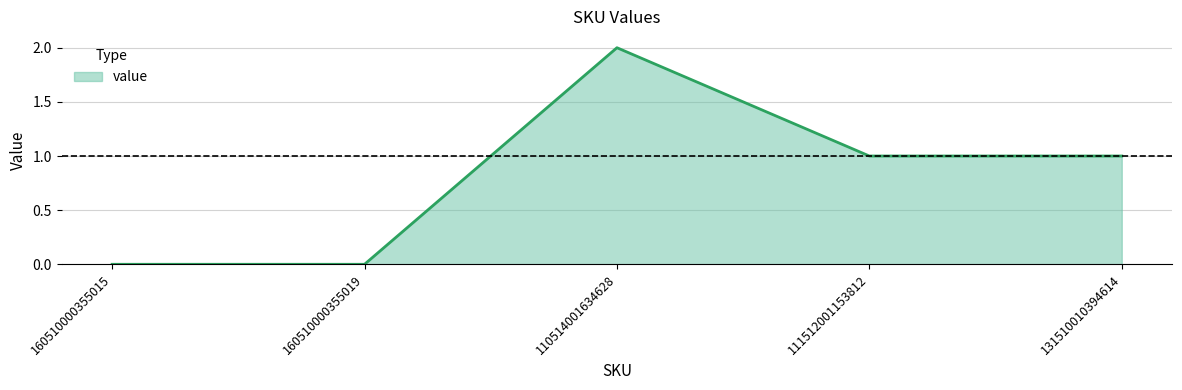

At which category does the data reach its first local peak?

110514001634628